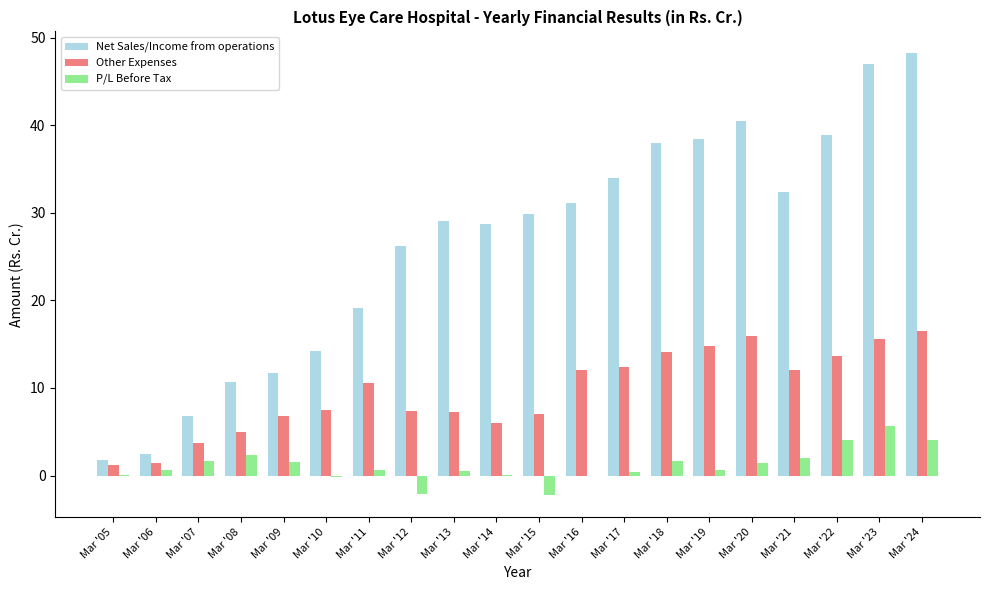

The Other Expenses series shows 7.0 at Mar '15. True or false?

True